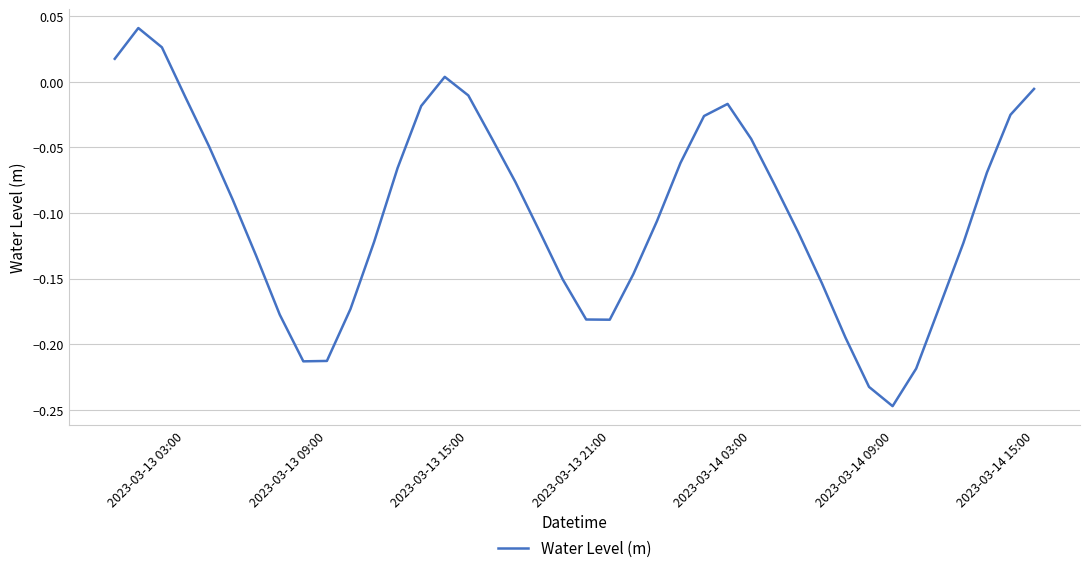

What is the difference between the maximum and minimum values?

0.3